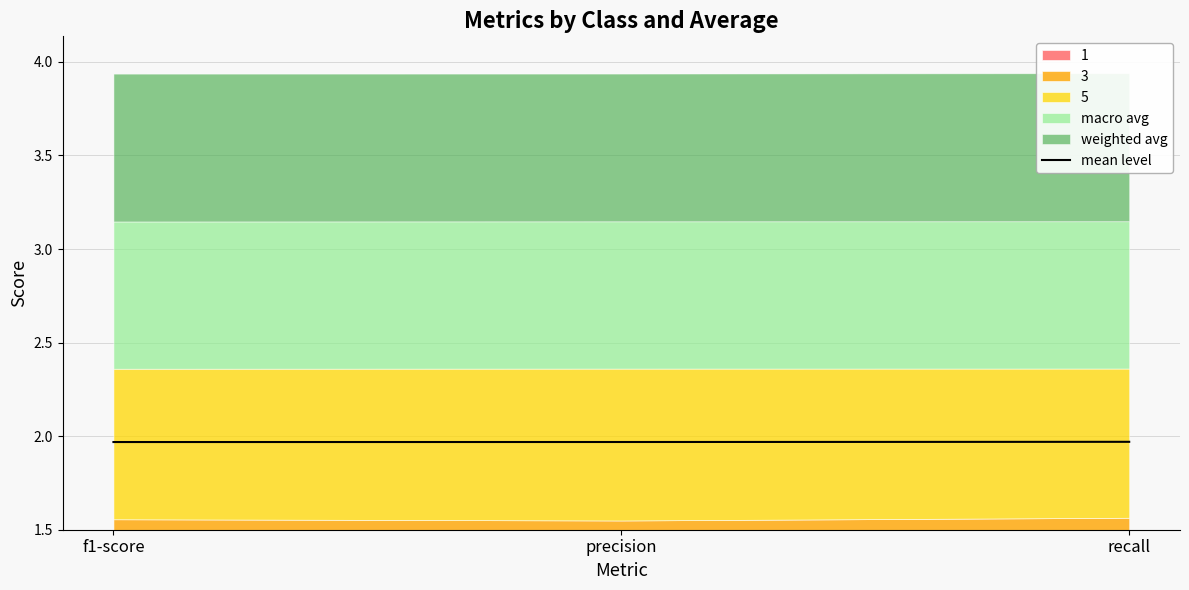

What is the greatest value displayed?

2.0